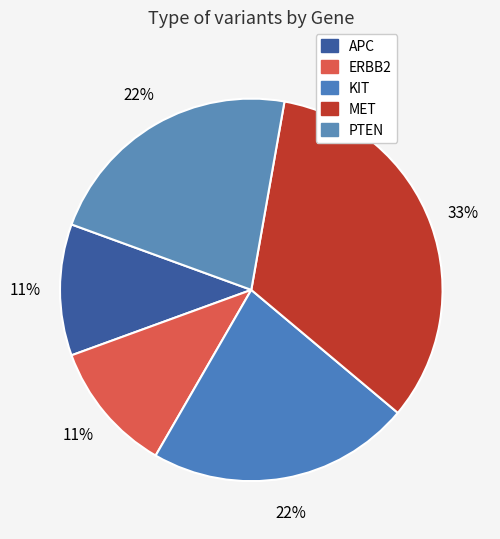

Which category has the smallest portion of the pie?

APC